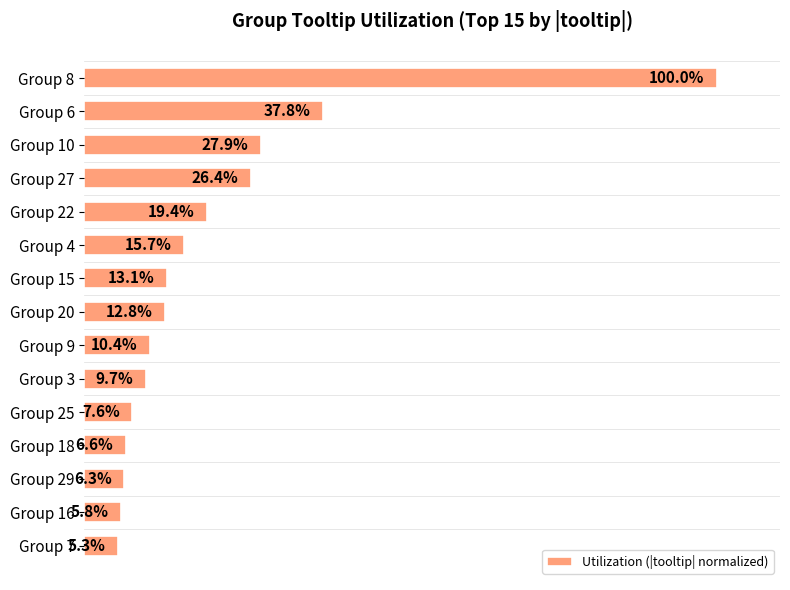

What is the label of the 6th bar from the top?

Group 4